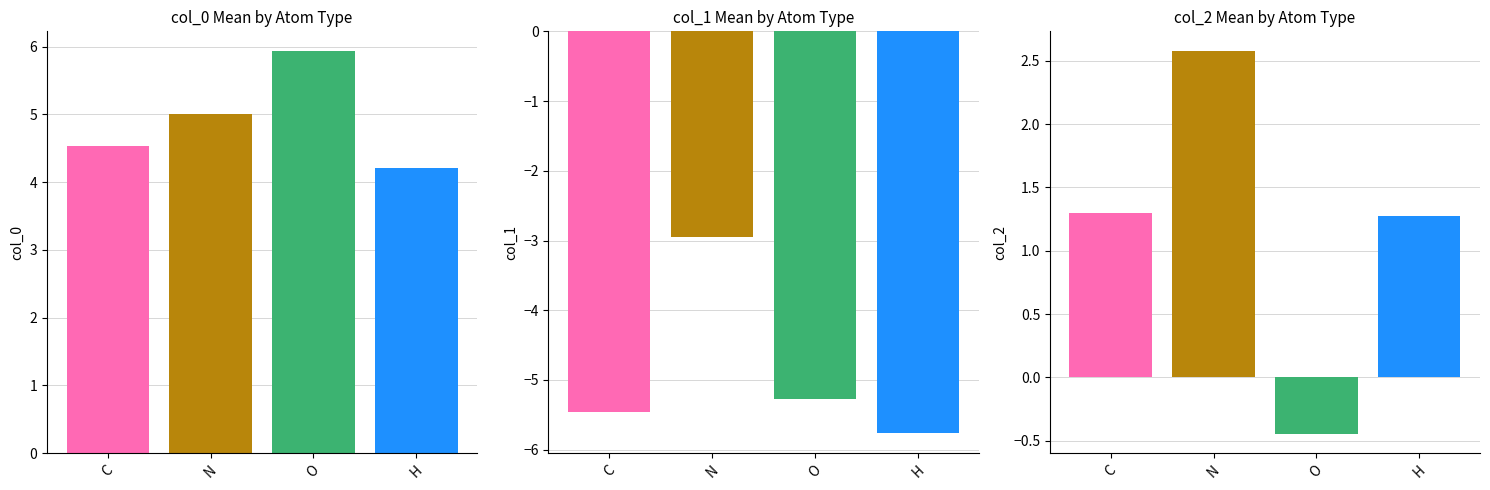

What is the value of the col_1_mean bar at the 2nd from the left?

-3.0